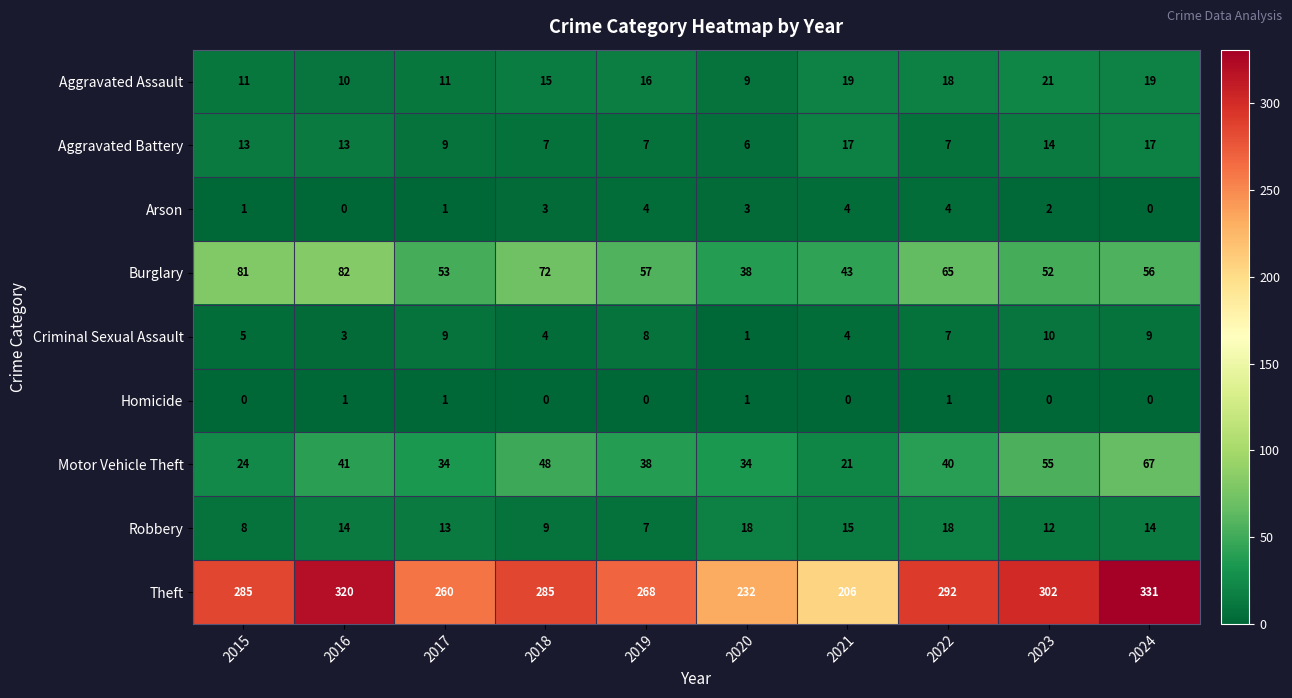

How many categories are shown in the chart?

10